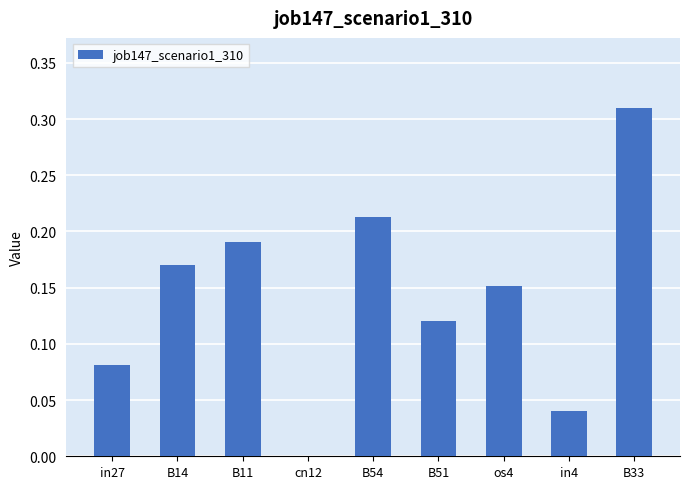

Is it true that the value at B33 is 0.1?

False